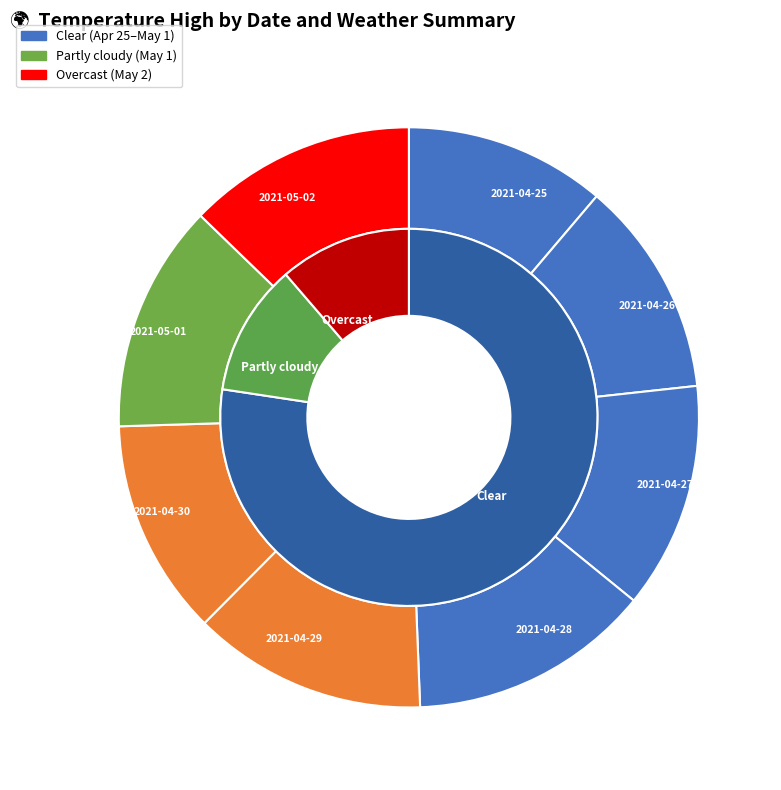

What is the total percentage of 2021-04-25 and 2021-04-28?

24.7%